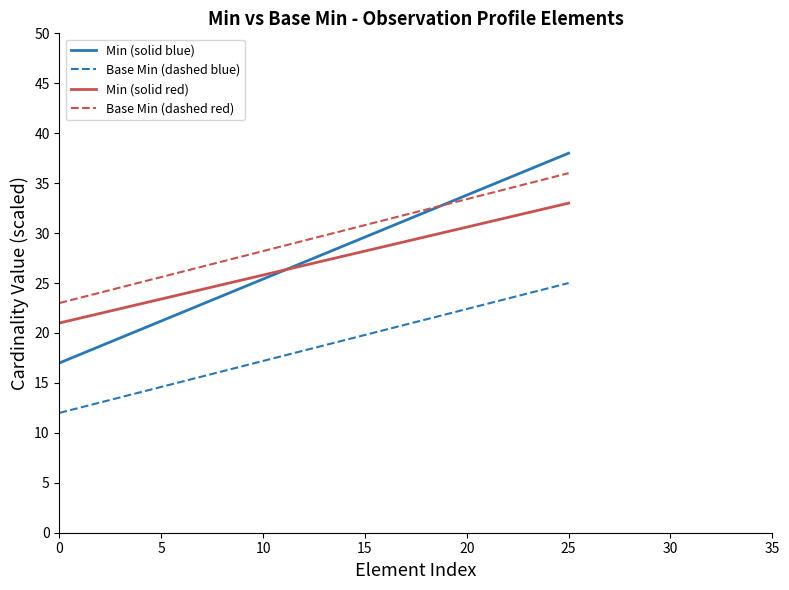

How many values in the Min (solid red) series exceed 27?

8